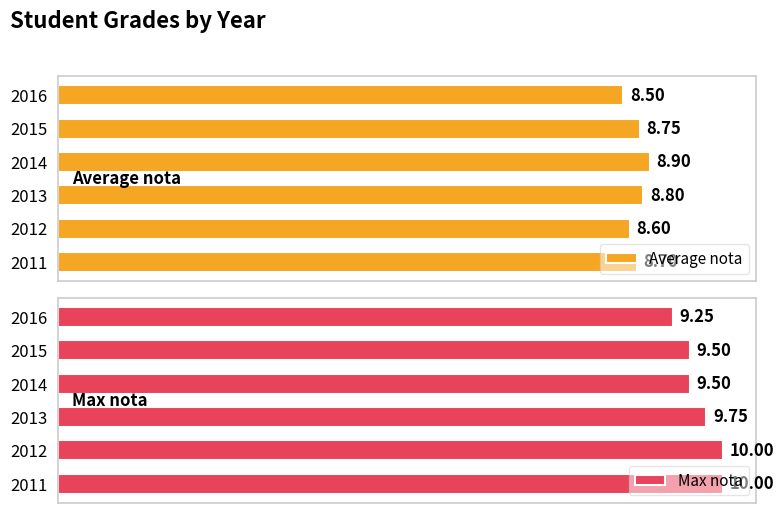

What is the difference between the maximum and second lowest values in the Average nota series?

0.3